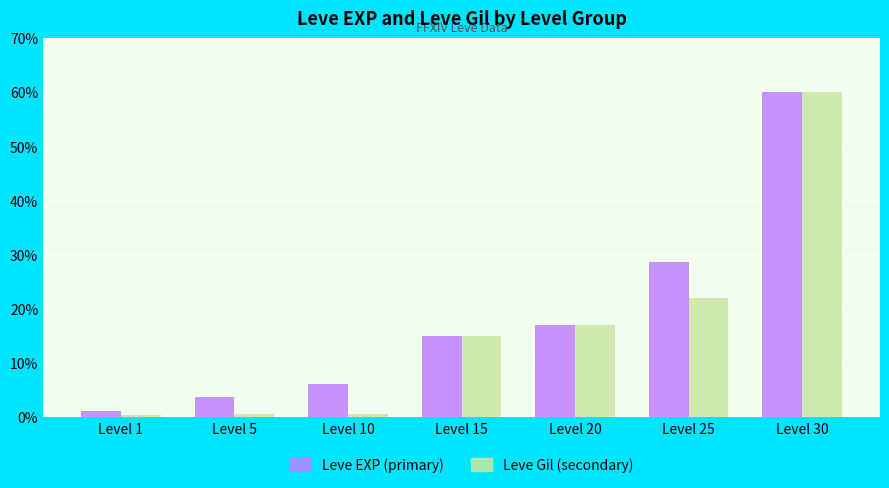

What is the total value across all series at Level 20?

33.9